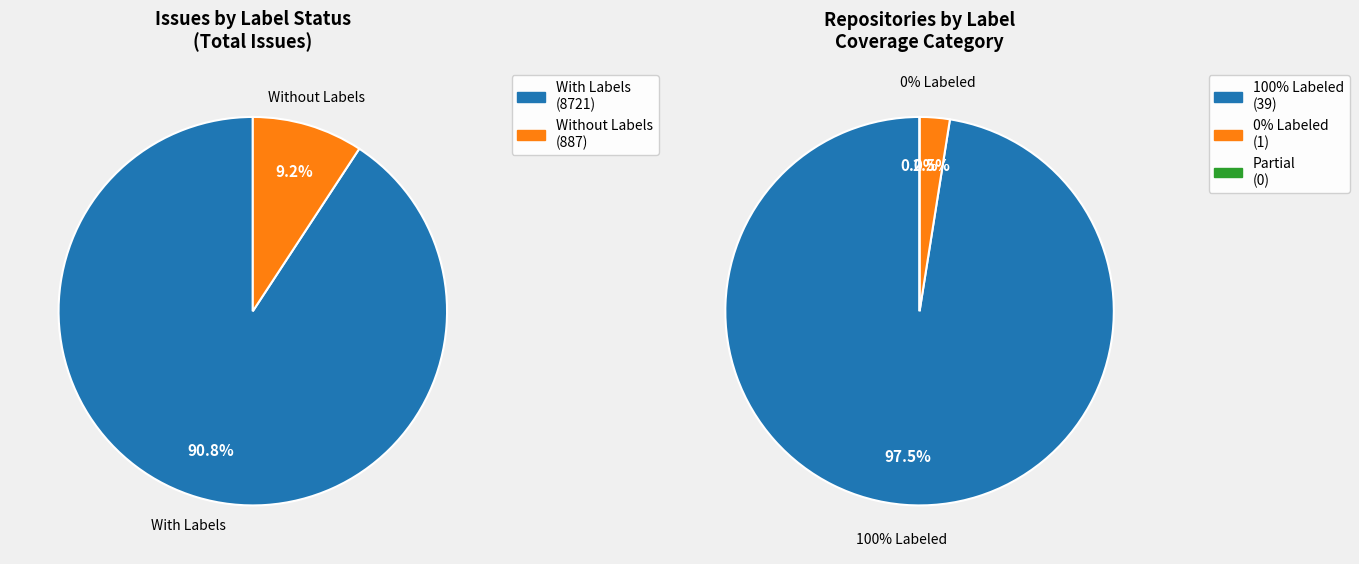

Which has a higher value, 6 or 30?

30